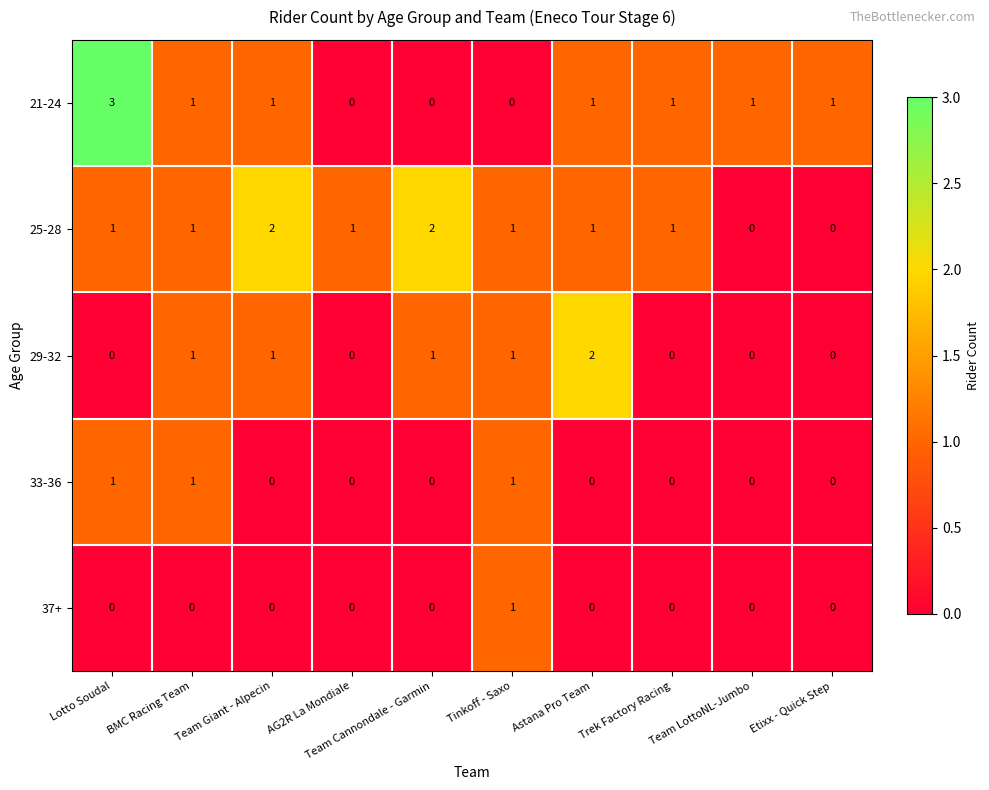

How many data points does each series have?

10